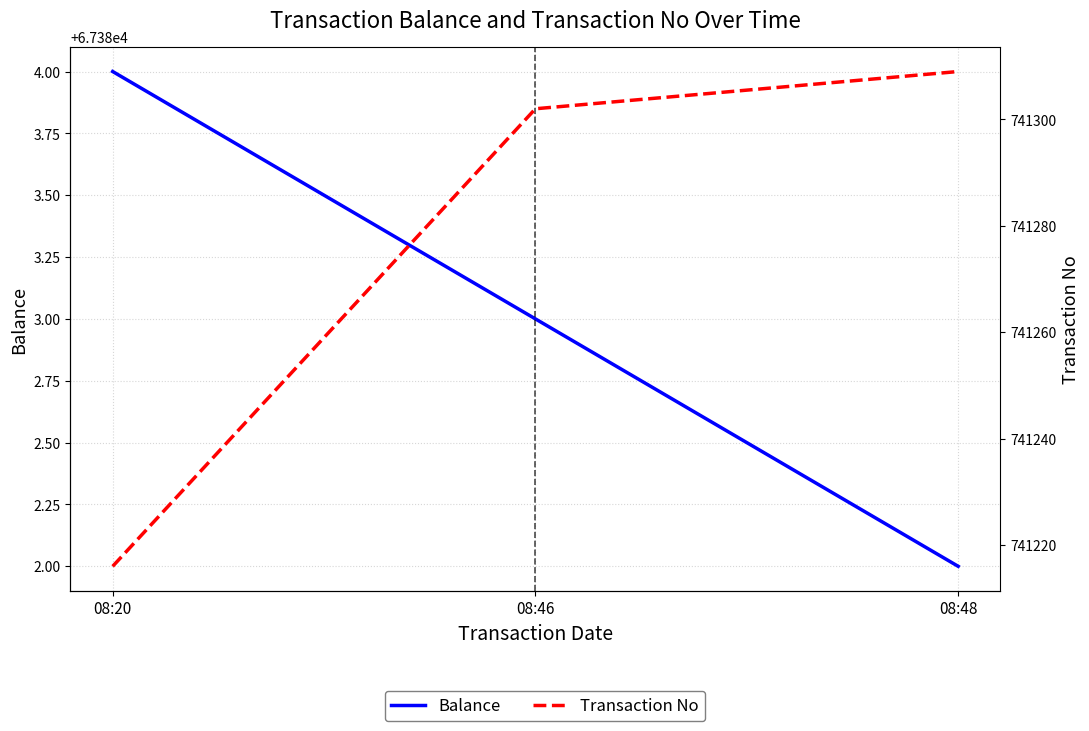

Which label corresponds to the smallest value in the chart?

08:48